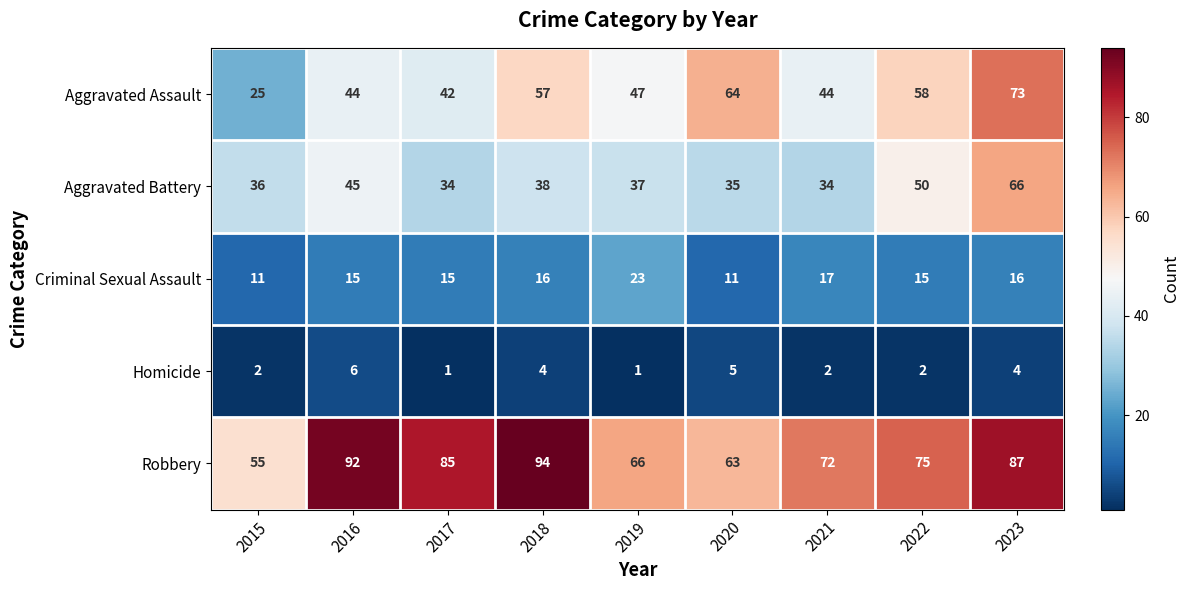

What is the difference between the maximum and minimum values in the Homicide series?

5